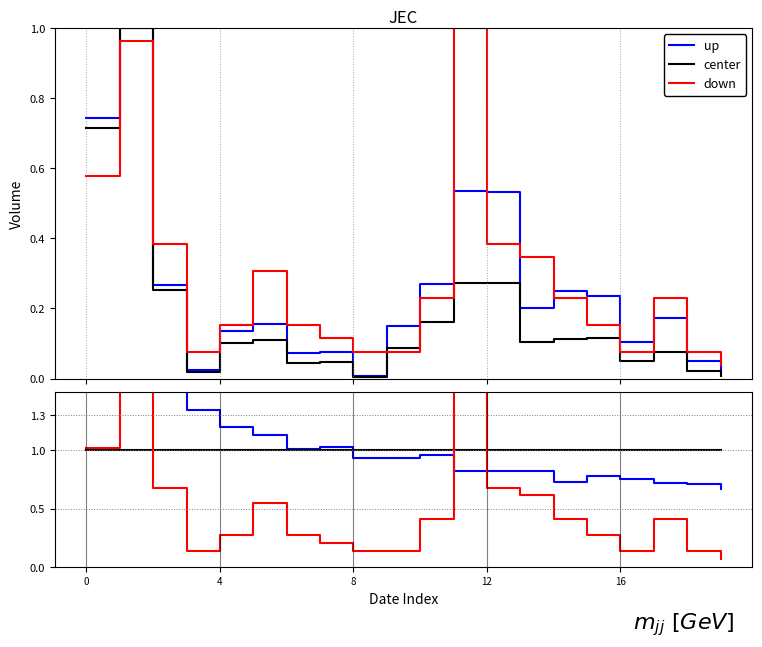

How many series are shown in this chart?

3